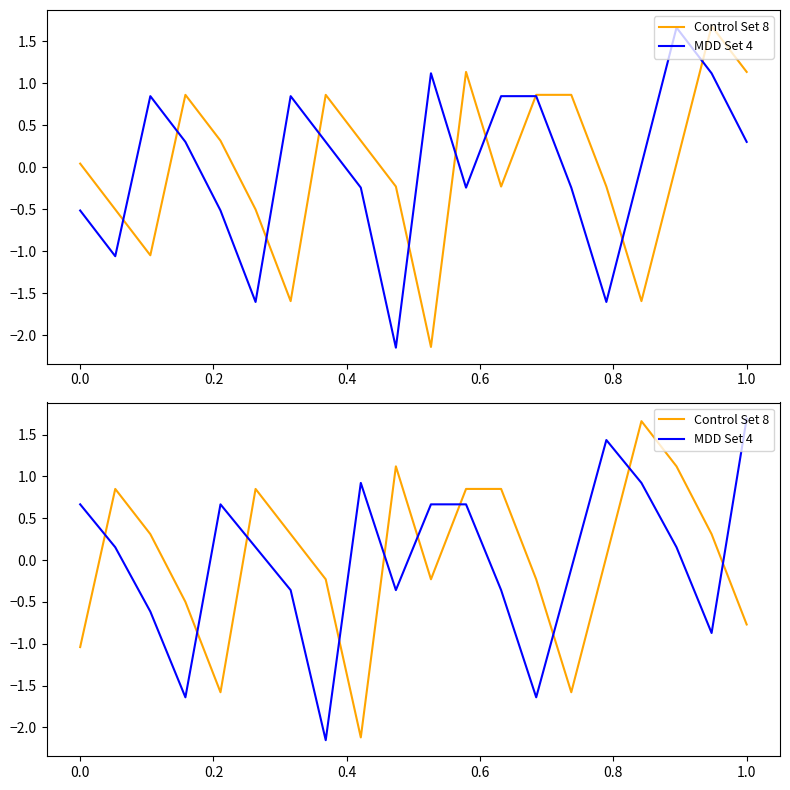

How many negative values does the MDD Set 4 series have?

9